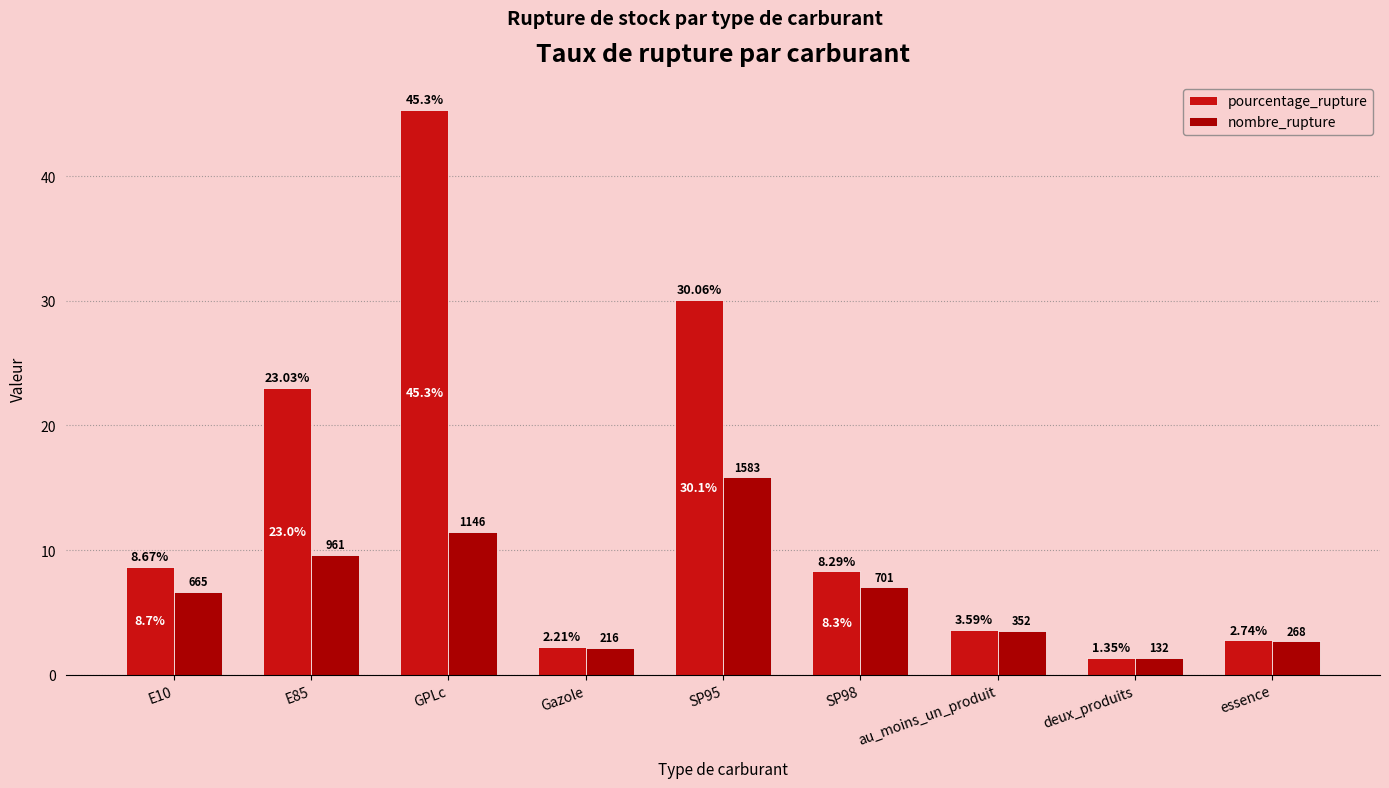

At which label is nombre_rupture closest to 8?

SP98